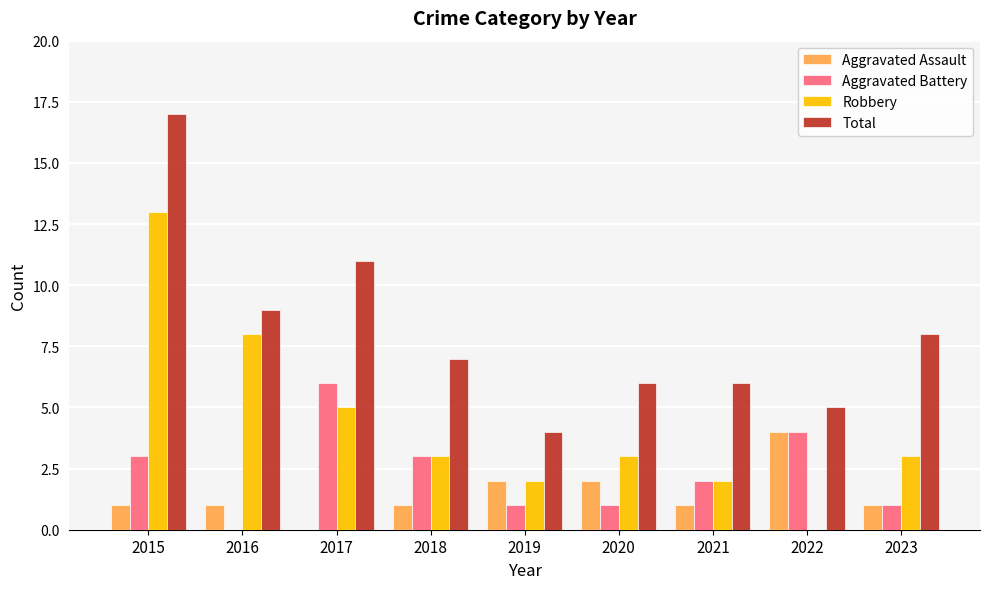

Which label corresponds to the largest value in the chart?

2015